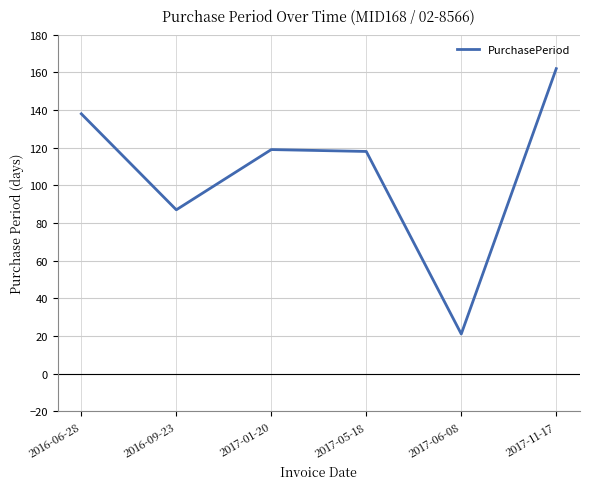

Reading right to left, transcribe all the data shown in this chart.

2017-11-17=162	2017-06-08=21	2017-05-18=118	2017-01-20=119	2016-09-23=87	2016-06-28=138